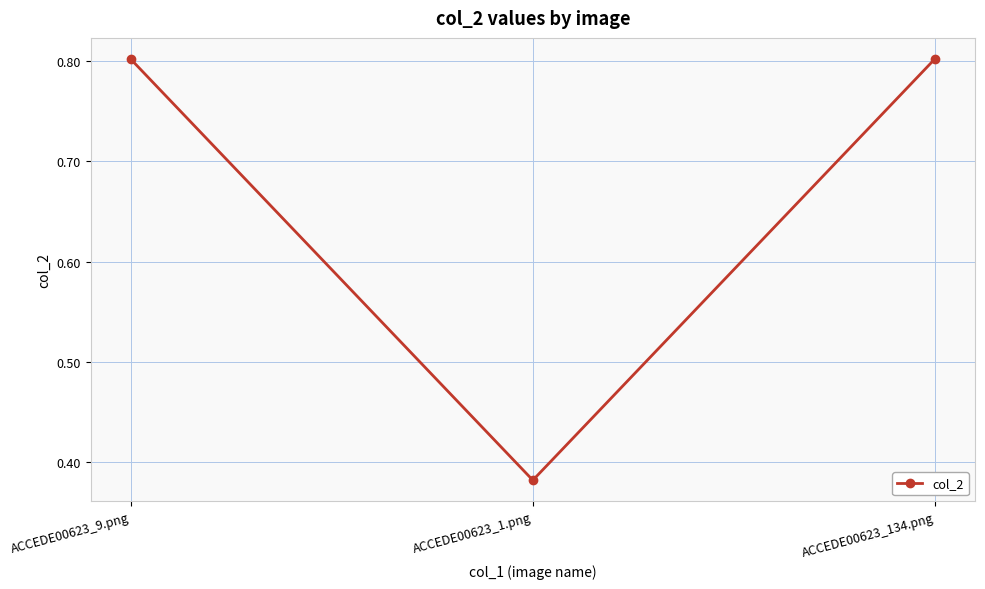

How many lines are shown in the chart?

1